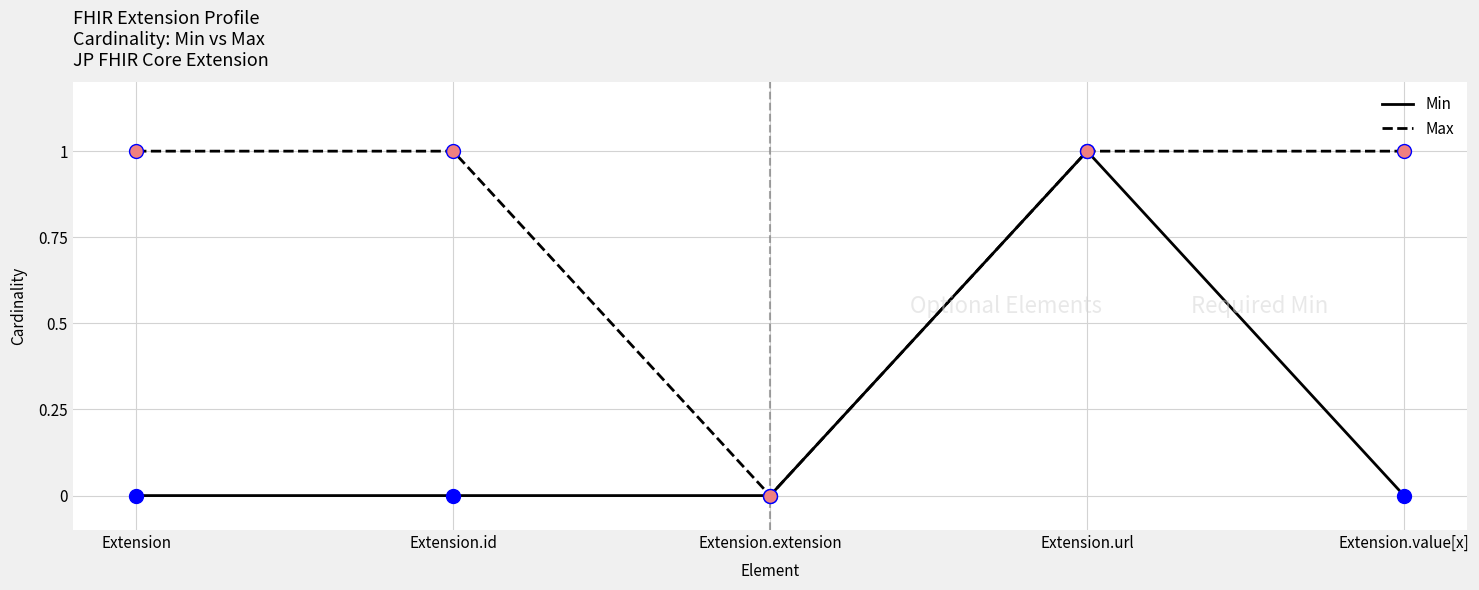

The value of Max at Extension.id is 1. True or false?

True